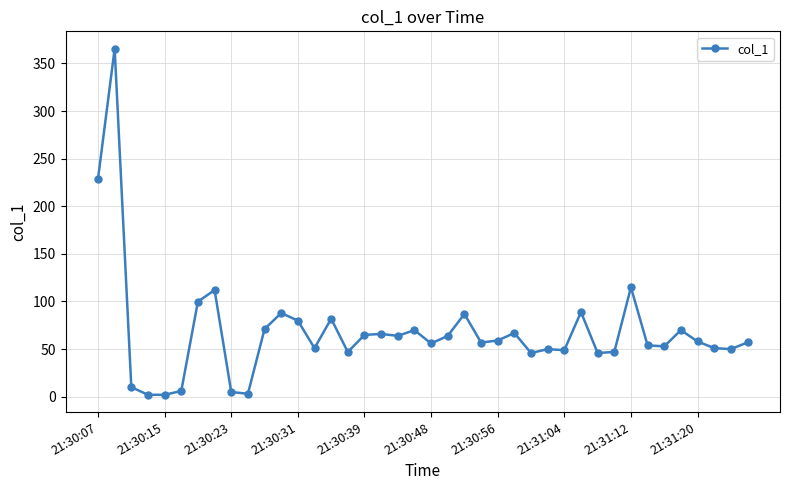

What is the greatest value displayed?

365.6